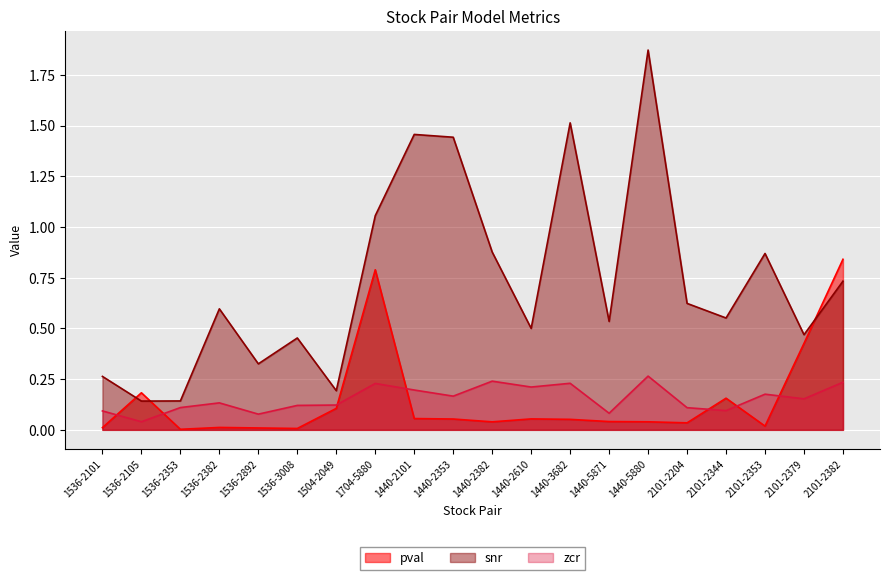

Rank the categories by zcr value from highest to lowest.

1440-5880, 1440-2382, 2101-2382, 1440-3682, 1704-5880, 1440-2610, 1440-2101, 2101-2353, 1440-2353, 2101-2379, 1536-2382, 1504-2049, 1536-3008, 1536-2353, 2101-2204, 2101-2344, 1536-2101, 1440-5871, 1536-2892, 1536-2105